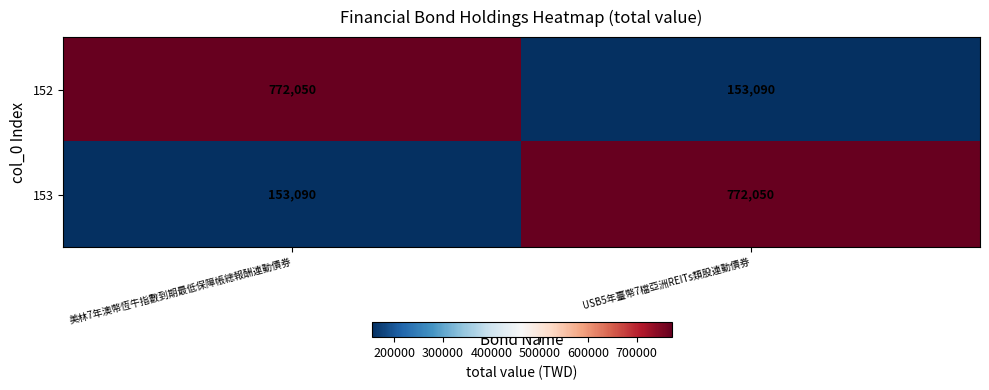

What is the spread (max minus min) of values at 美林7年澳幣恆牛指數到期最低保障帳總報酬連動債券?

618960